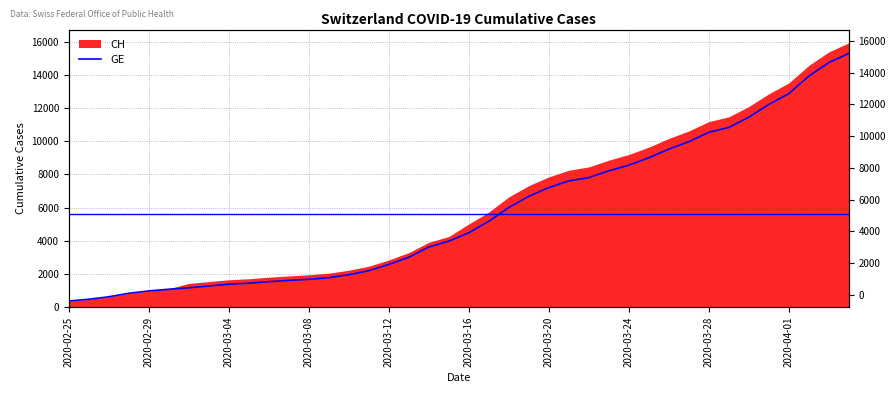

Is it true that the value at 2020-04-01 is 12863?

True